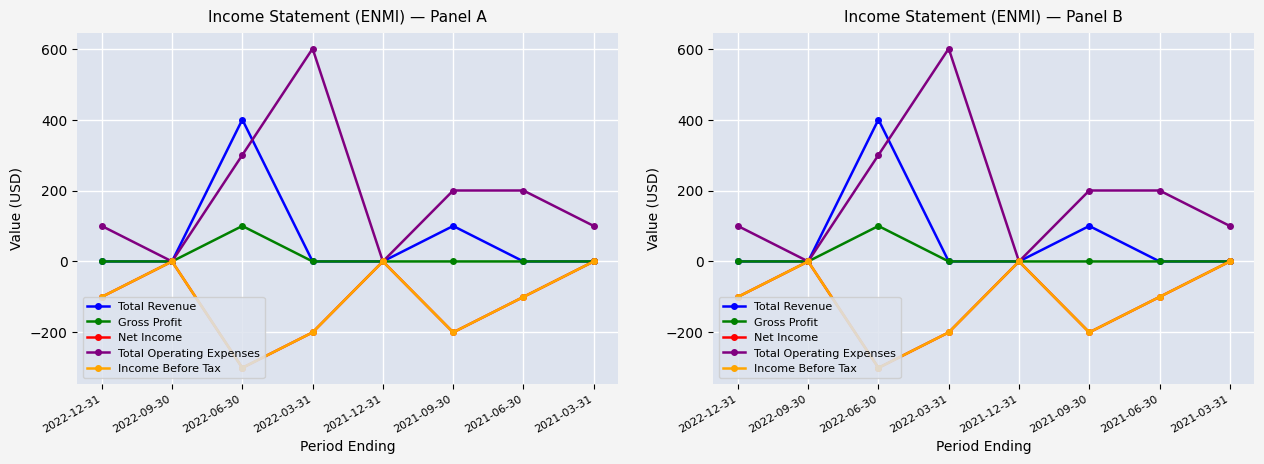

In Total Operating Expenses, how many points are higher than both neighbors (excluding endpoints)?

1